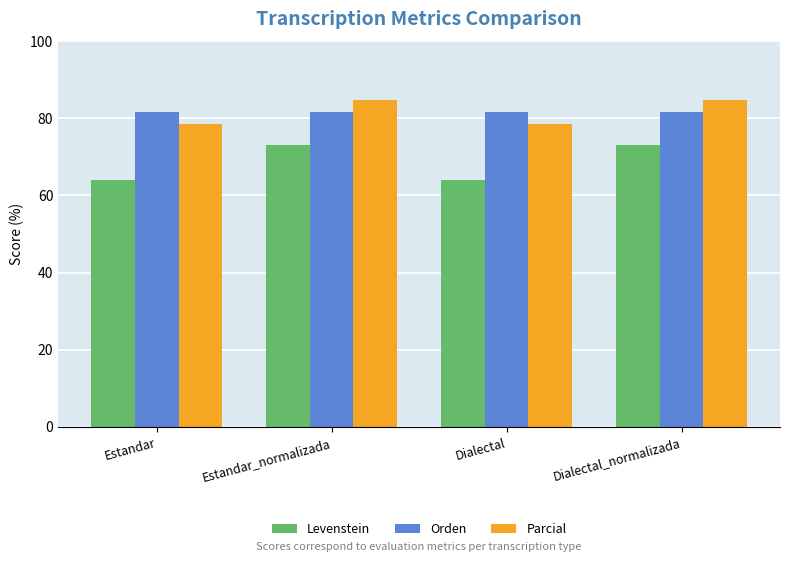

What is the maximum value shown in the chart?

84.9